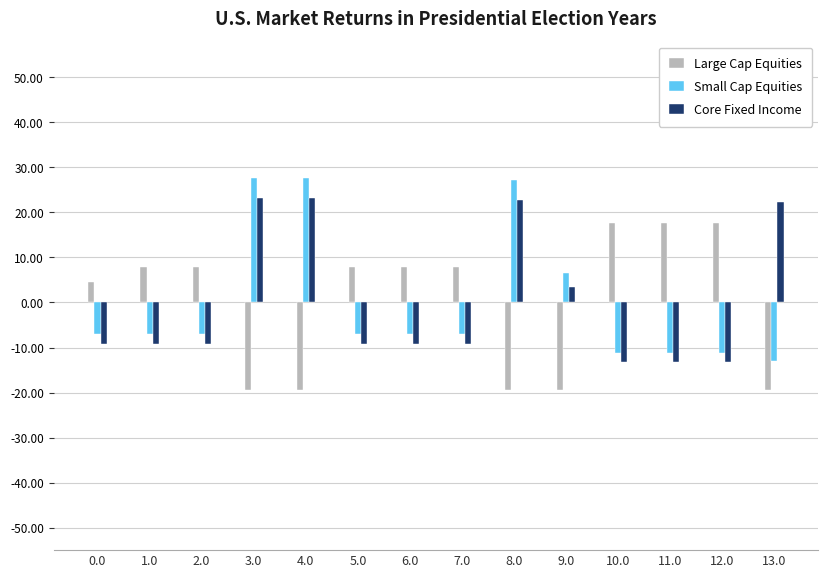

What is the greatest value displayed?

27.6